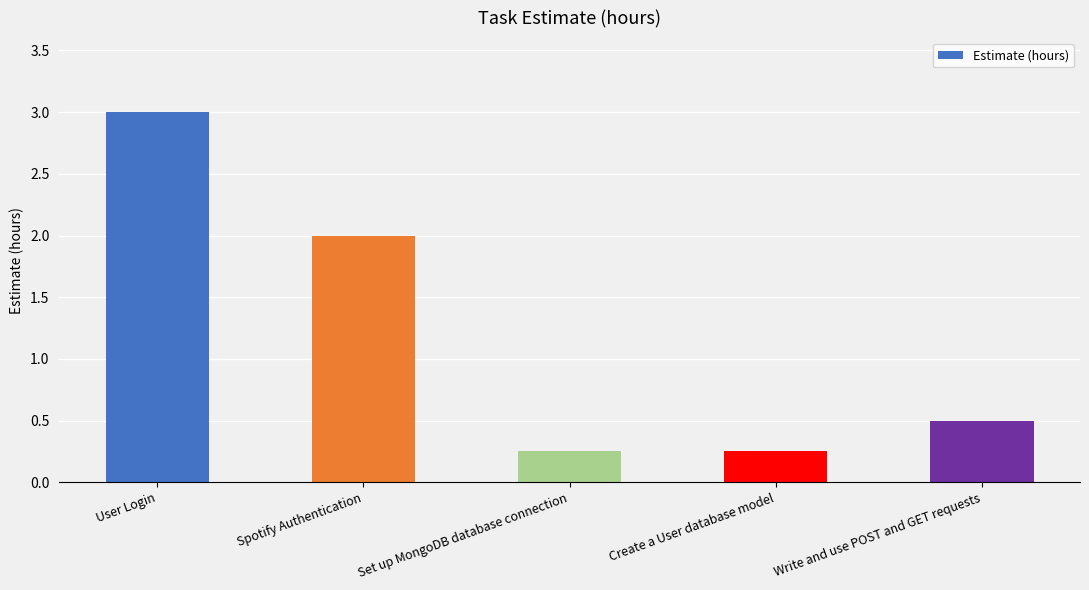

True or false: the data shows 2.0 at Spotify Authentication.

True